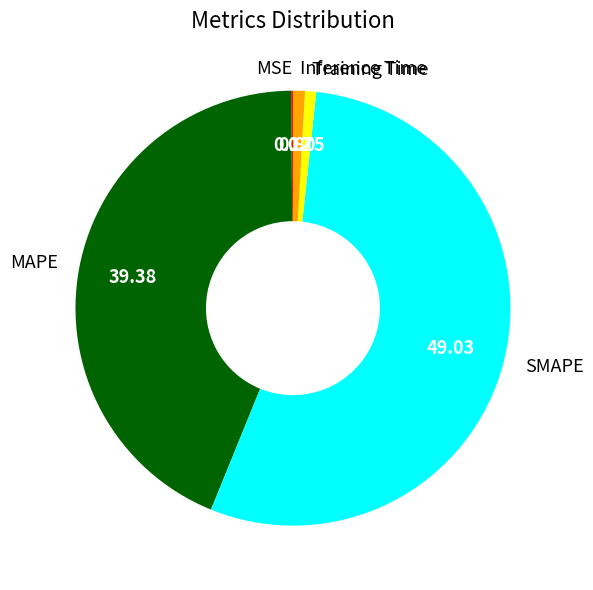

Is the sum of Inference Time and Training Time greater than half?

No